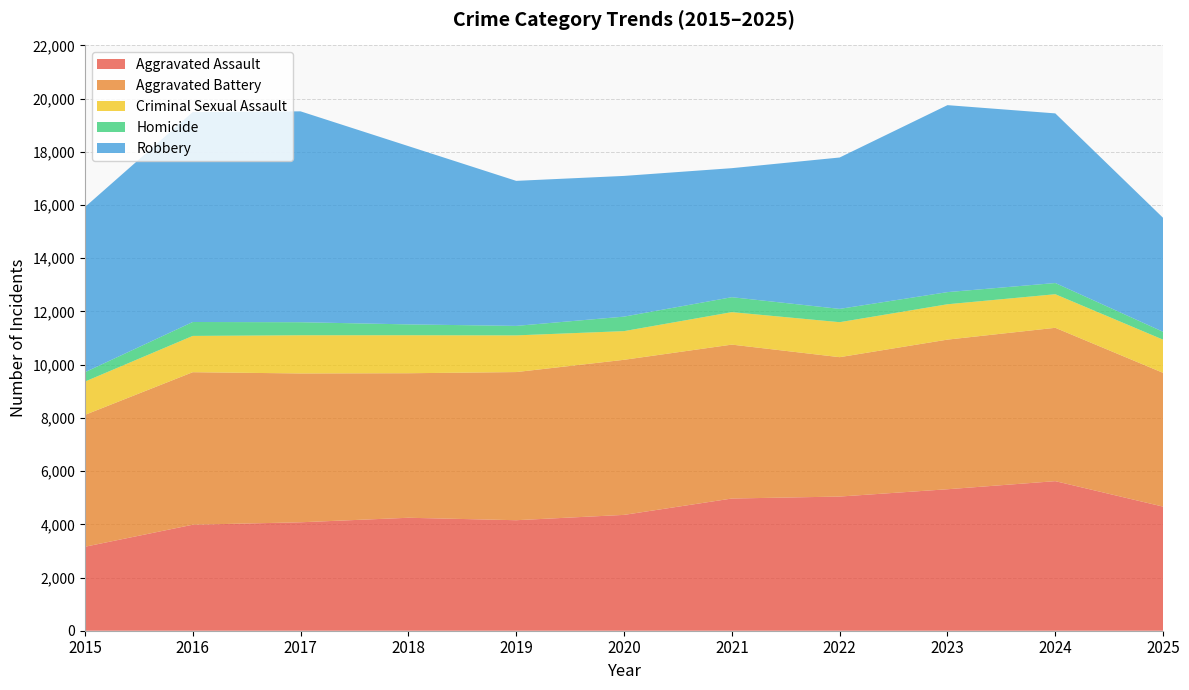

Reading left to right, list all the values displayed in this chart.

Aggravated Assault: 2015=3156	2016=3984	2017=4076	2018=4246	2019=4154	2020=4354	2021=4969	2022=5043	2023=5318	2024=5622	2025=4664
Aggravated Battery: 2015=4956	2016=5733	2017=5594	2018=5432	2019=5568	2020=5829	2021=5785	2022=5239	2023=5624	2024=5764	2025=5028
Criminal Sexual Assault: 2015=1252	2016=1364	2017=1436	2018=1429	2019=1379	2020=1078	2021=1221	2022=1315	2023=1329	2024=1262	2025=1247
Homicide: 2015=352	2016=523	2017=490	2018=407	2019=357	2020=545	2021=561	2022=500	2023=456	2024=421	2025=296
Robbery: 2015=6207	2016=7890	2017=7926	2018=6701	2019=5451	2020=5289	2021=4850	2022=5690	2023=7028	2024=6376	2025=4283